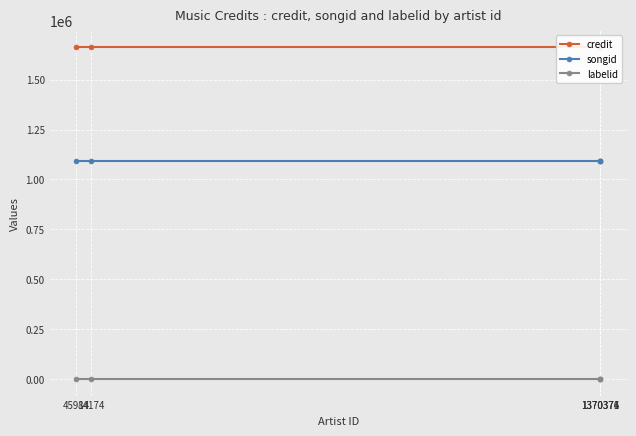

Is the value of credit at 45914 greater than the value of songid at 1370376?

Yes